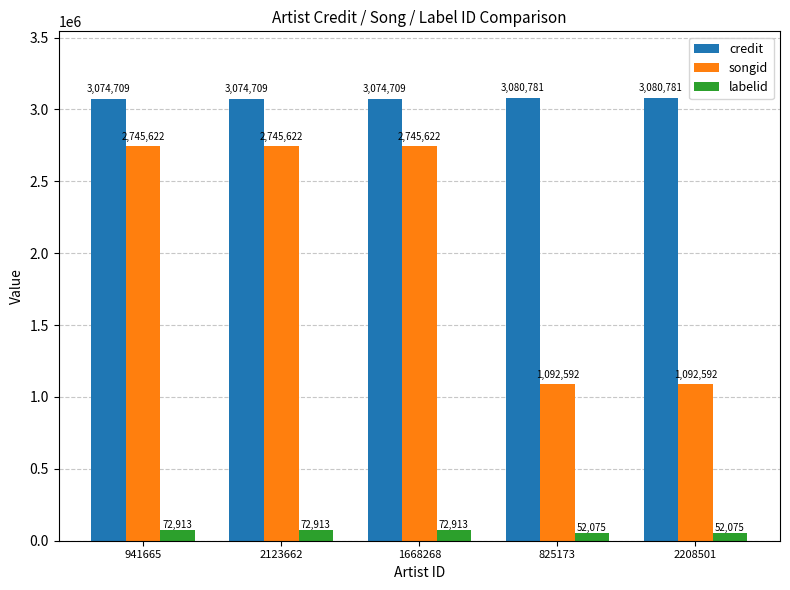

What is the label of the 2nd bar from the left?

2123662